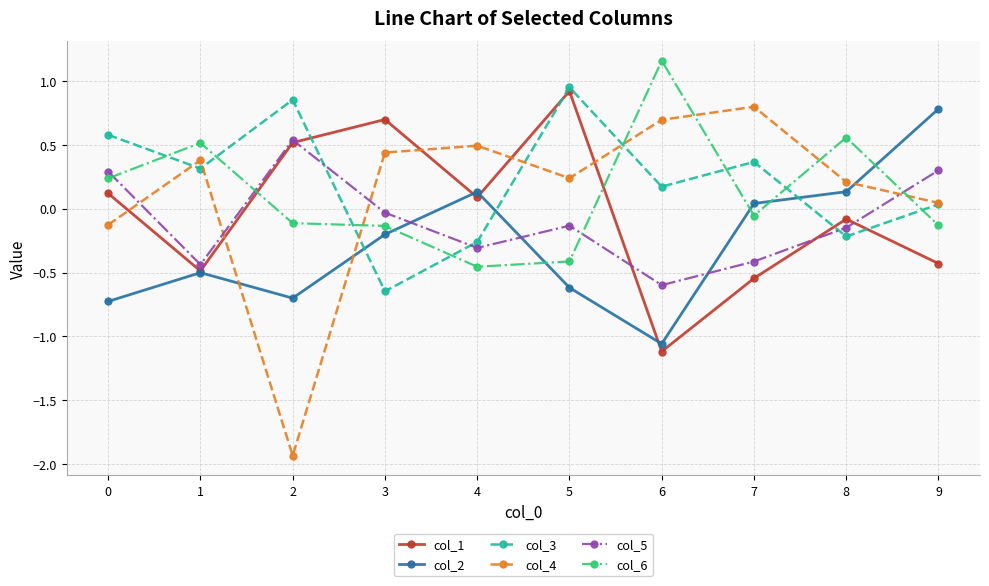

The value of col_4 at 6 is 0.7. True or false?

True